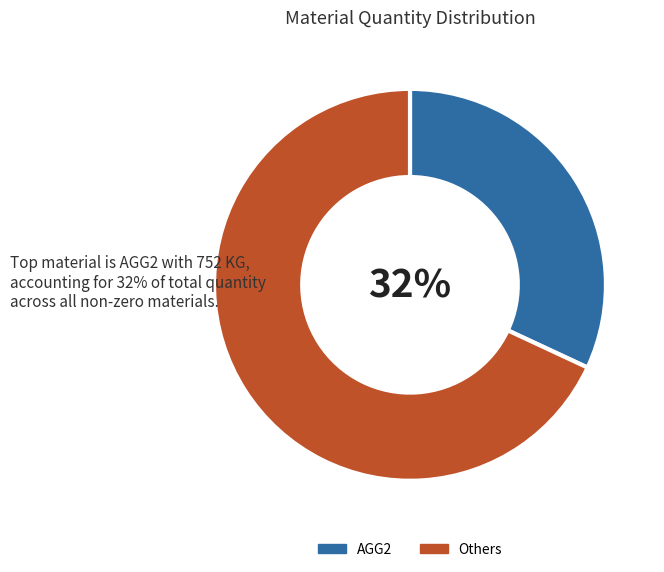

What is the smallest slice in the pie chart?

AGG2